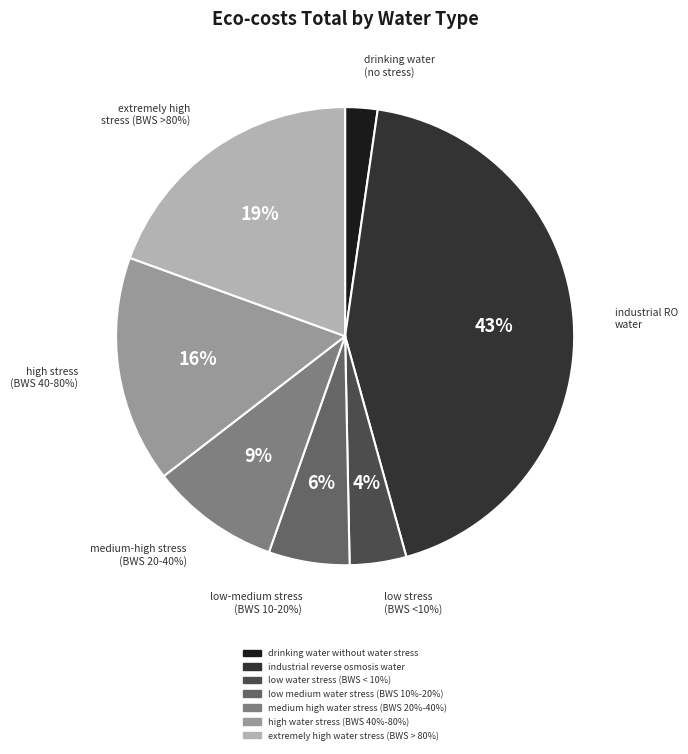

What percentage is NOT represented by high water stress (BWS 40%-80%)?

84.0%